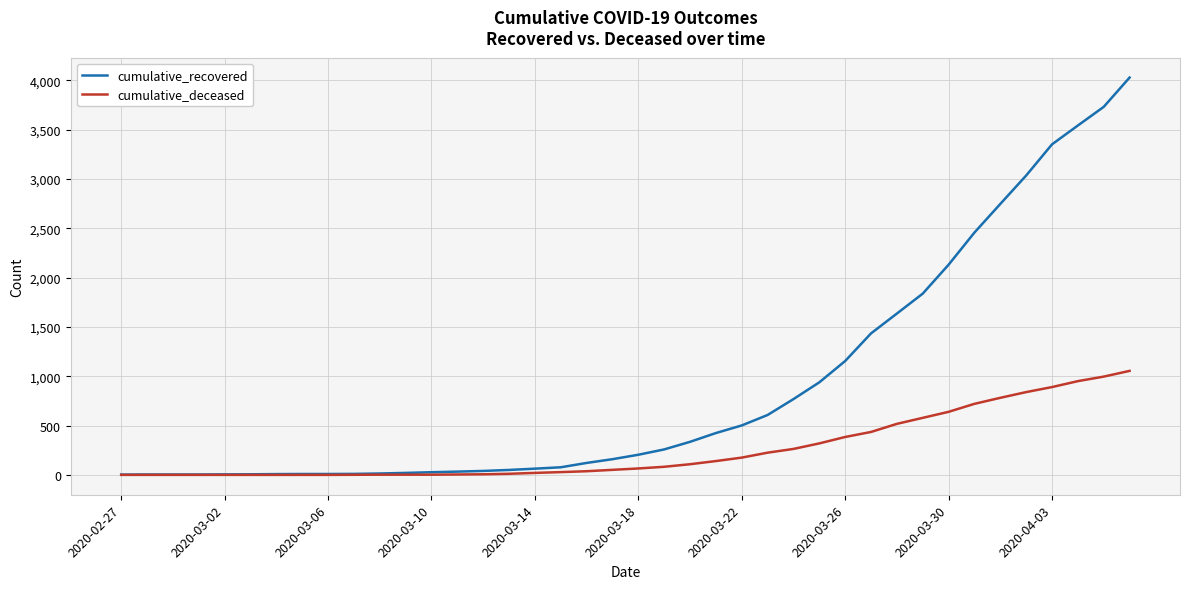

Which series has the widest spread of values?

cumulative_recovered